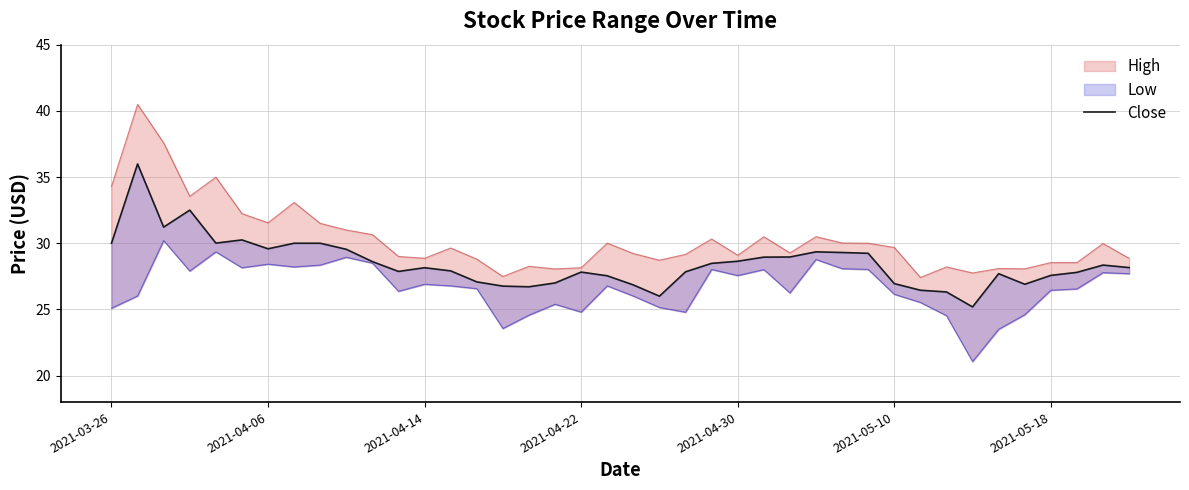

What is the approximate value at 19?

27.5